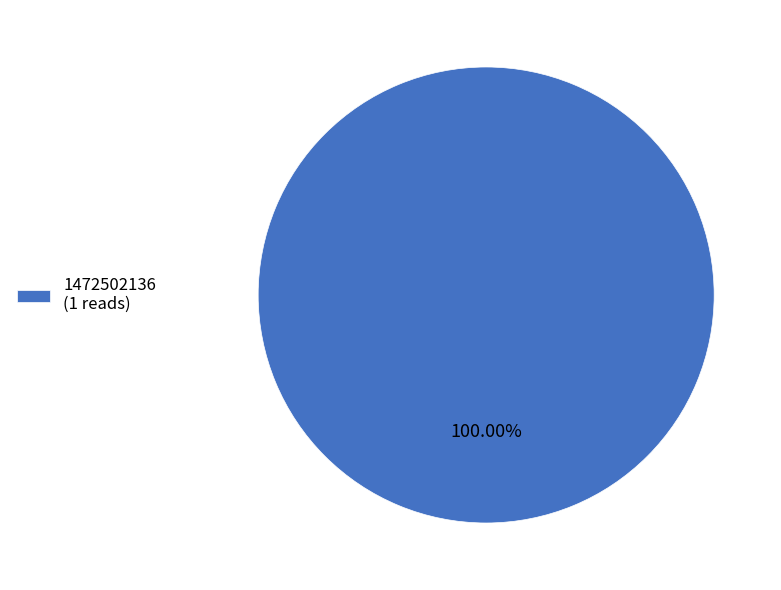

Which category accounts for the majority?

1472502136 (1 reads)